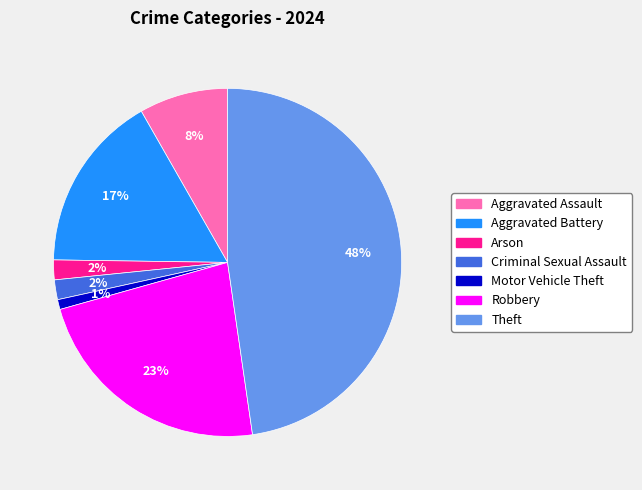

Does any single category account for the majority?

No